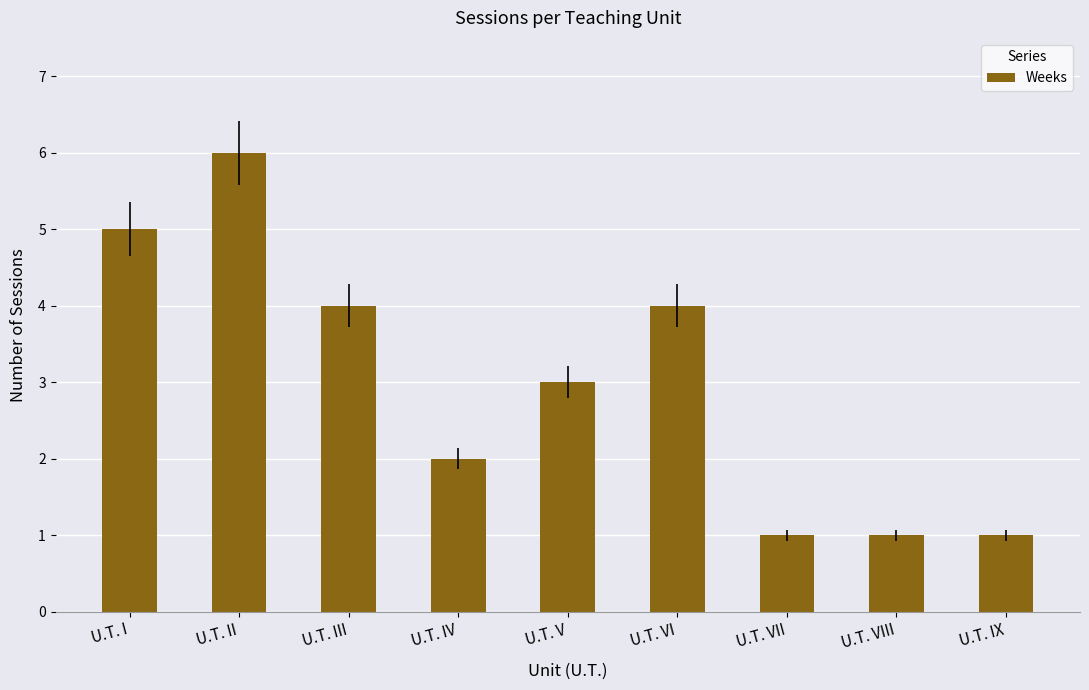

How many data points are less than 3?

4